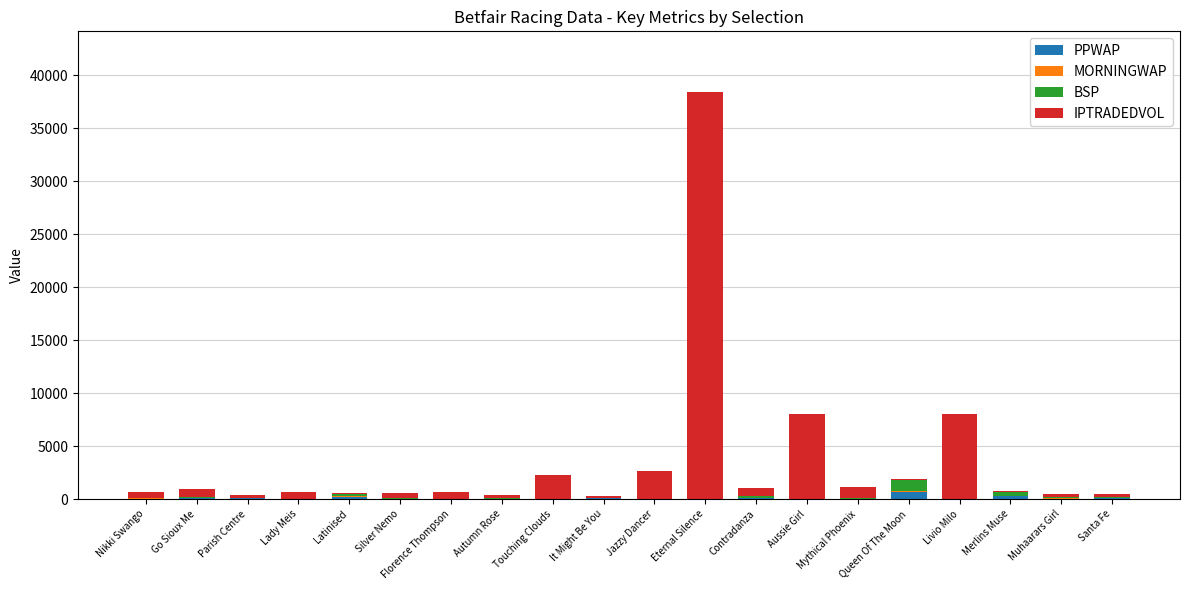

How many data points does each series have?

20